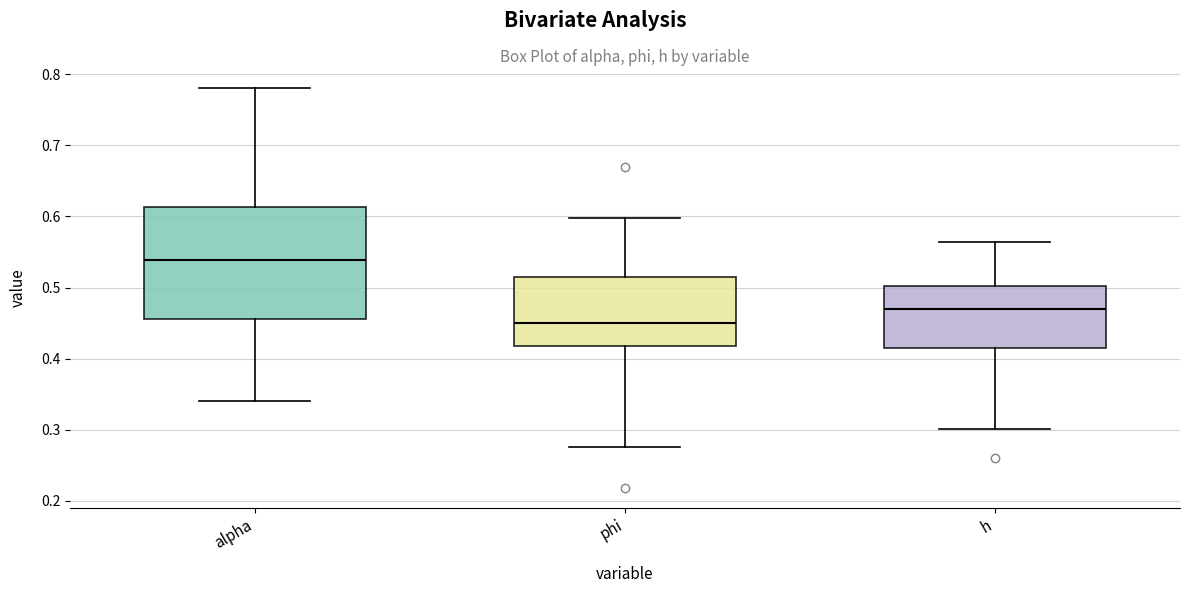

Reading left to right, read every box against the y-axis: the position of its median line, the range the box covers, and the ends of its whiskers. The values are not printed on the chart, so give them approximately, as read against the axis.

alpha: median 0.54, box 0.46 to 0.61, whiskers 0.34 to 0.78
phi: median 0.45, box 0.42 to 0.51, whiskers 0.28 to 0.60
h: median 0.47, box 0.41 to 0.50, whiskers 0.30 to 0.56